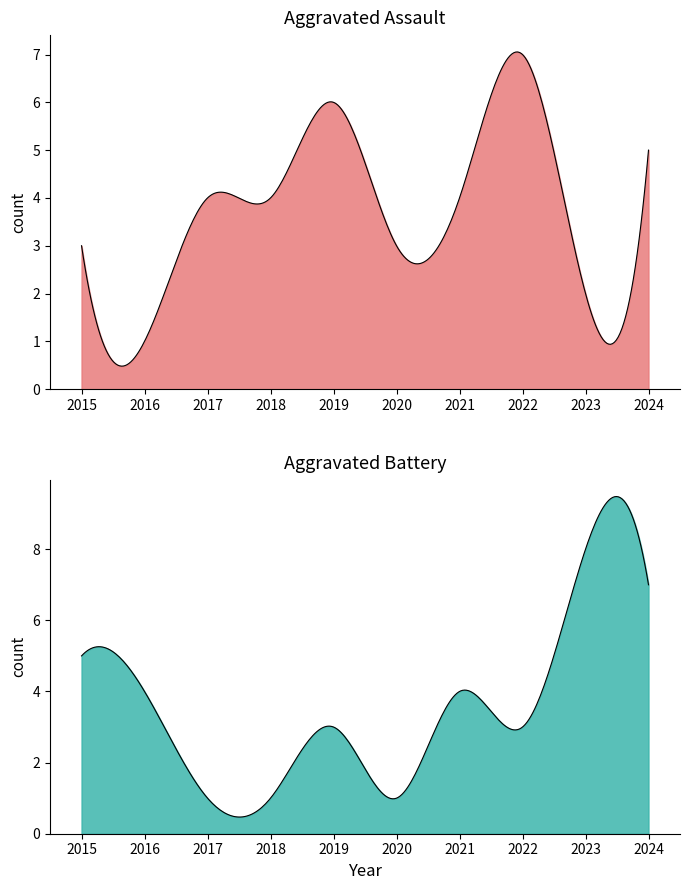

At which category does Aggravated Assault reach its first local valley?

2016